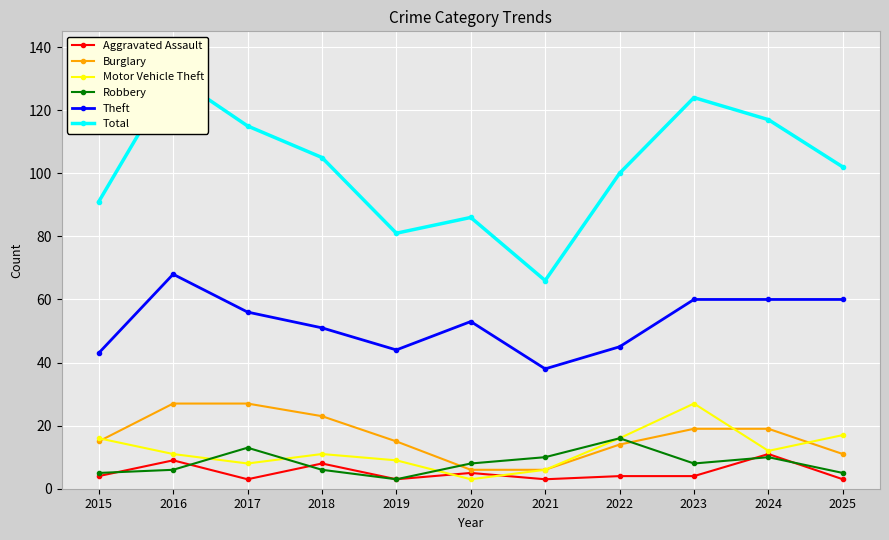

Rank the series by their maximum value, from lowest to highest.

Aggravated Assault, Robbery, Burglary, Motor Vehicle Theft, Theft, Total